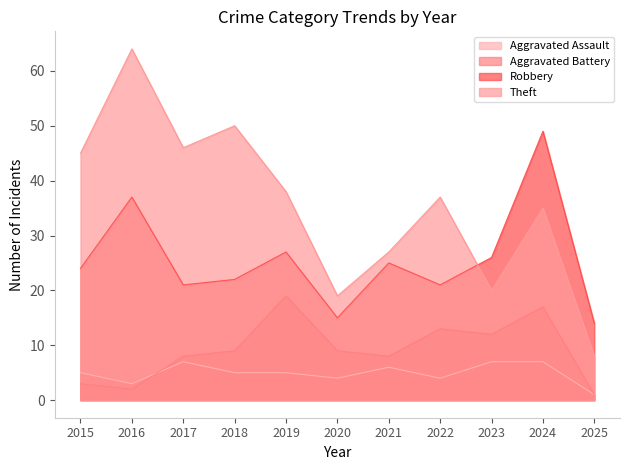

True or false: Theft and Aggravated Assault intersect in this chart.

False